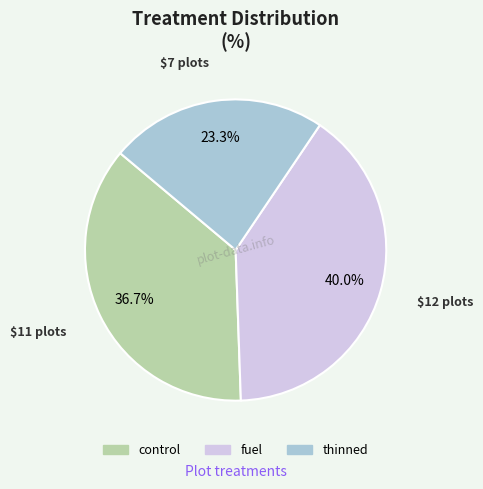

Which category has the smallest portion of the pie?

thinned